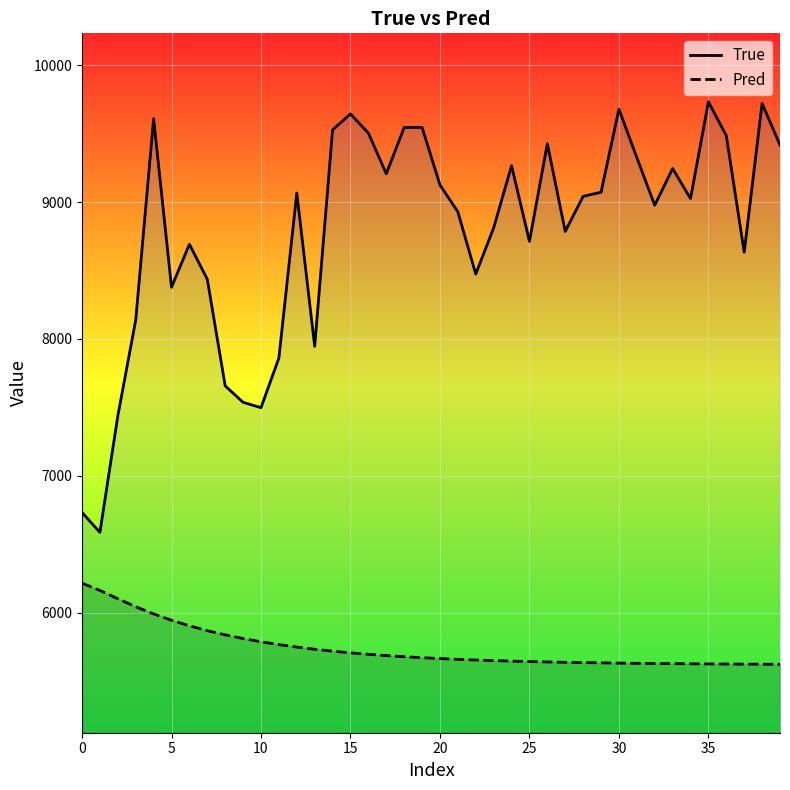

Which series changed the most between 11 and 13?

True